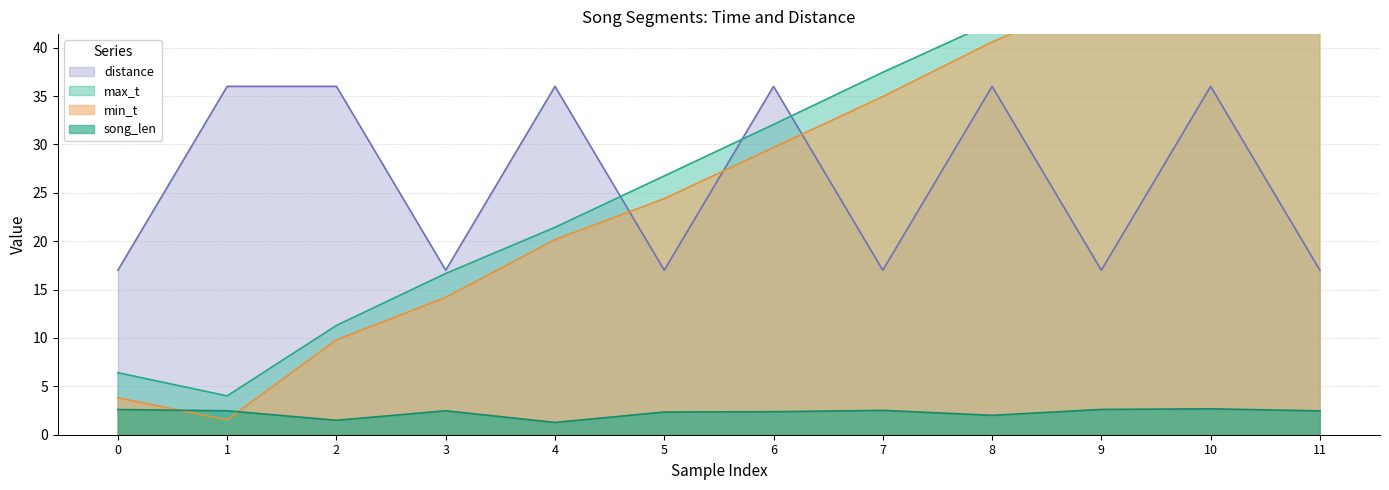

What are all the series names shown in the legend?

min_t, max_t, song_len, distance